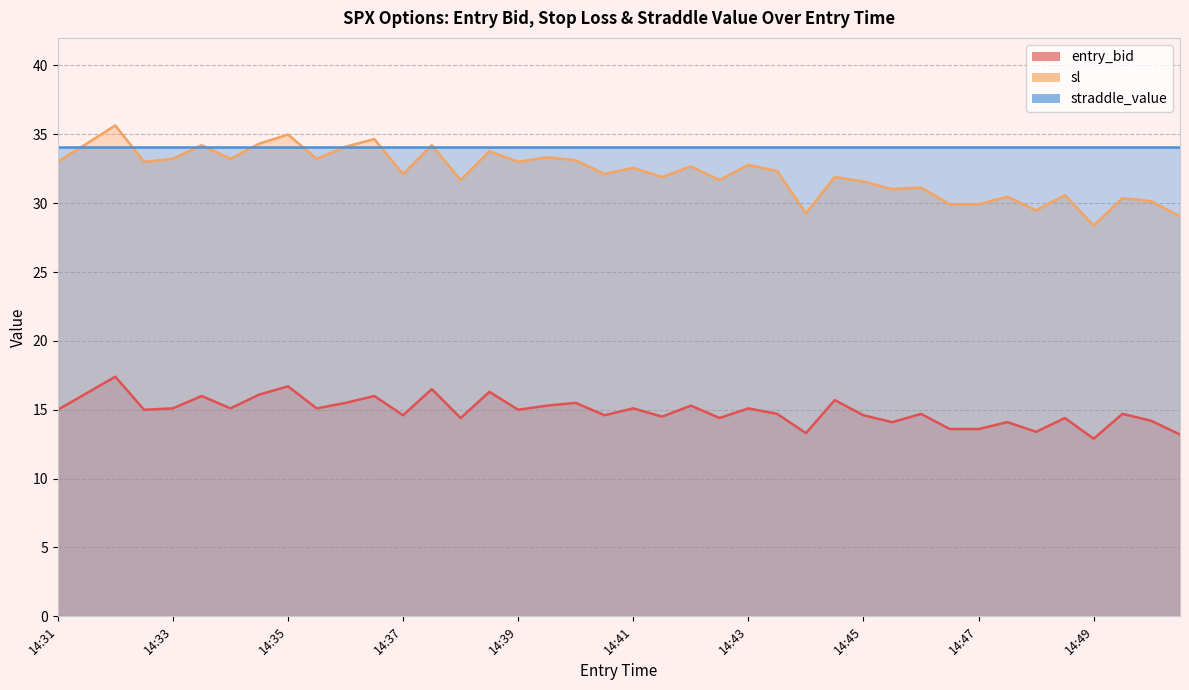

True or false: entry_bid and sl intersect in this chart.

False